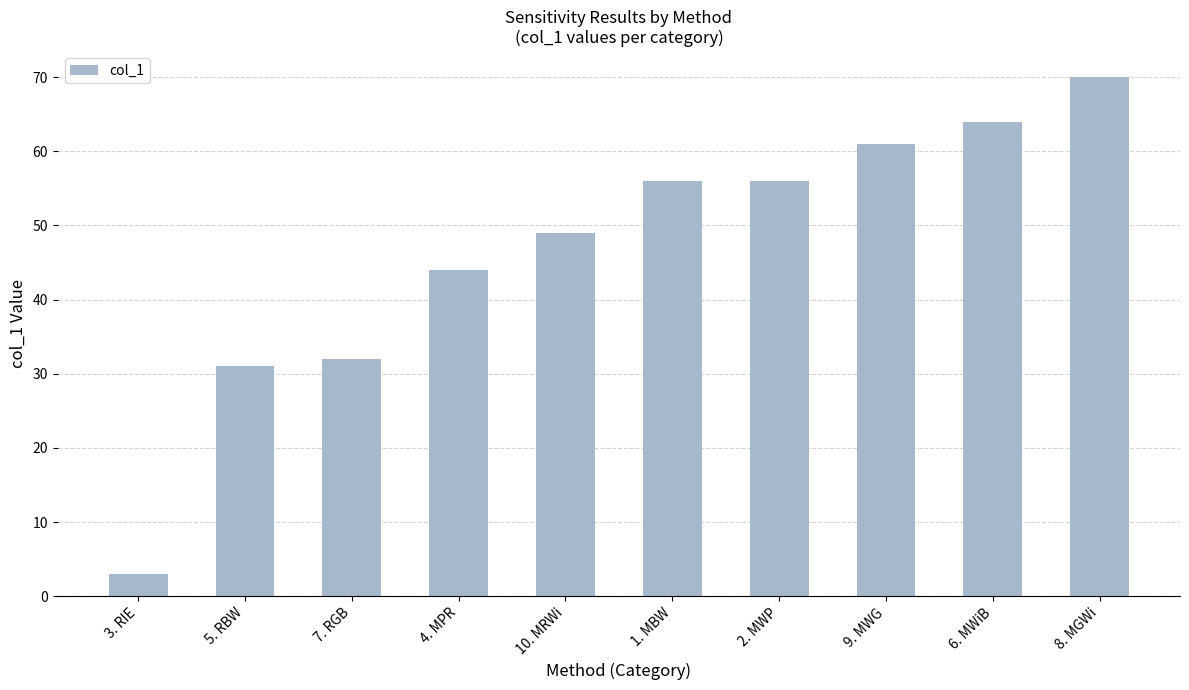

Approximately how many times larger is the value at 2. MWP compared to 1. MBW?

1.0